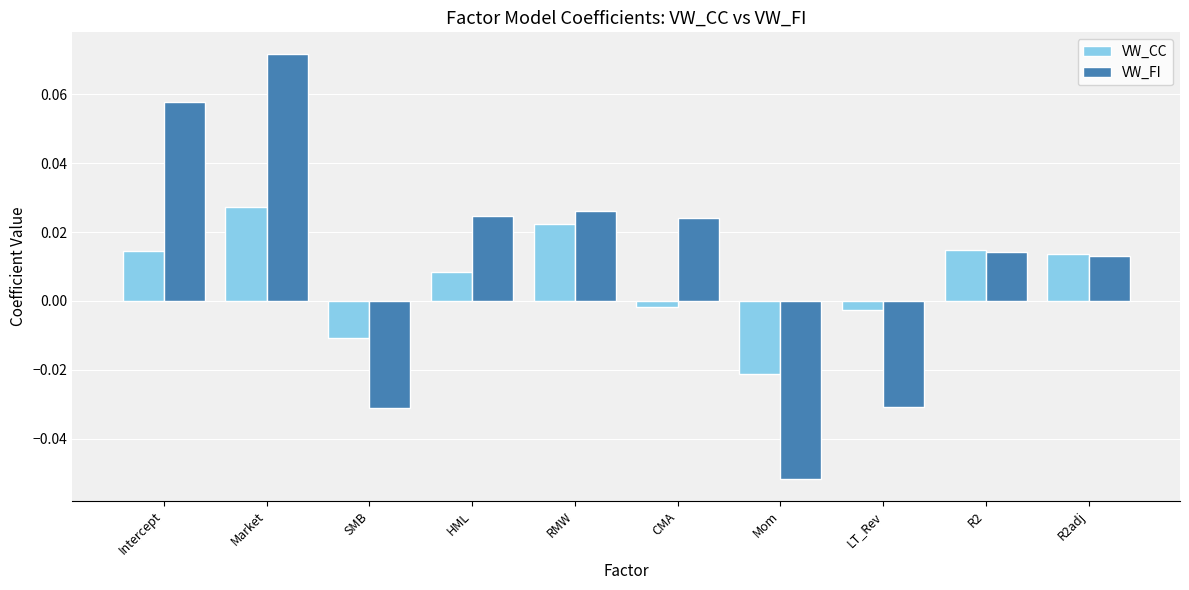

What are all the series names shown in the legend?

VW_CC, VW_FI